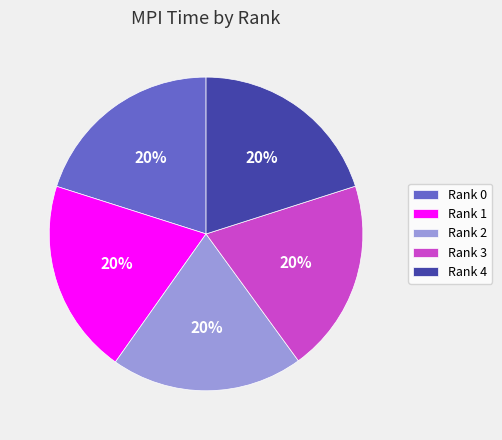

To the nearest percent, what is the average slice percentage?

20%